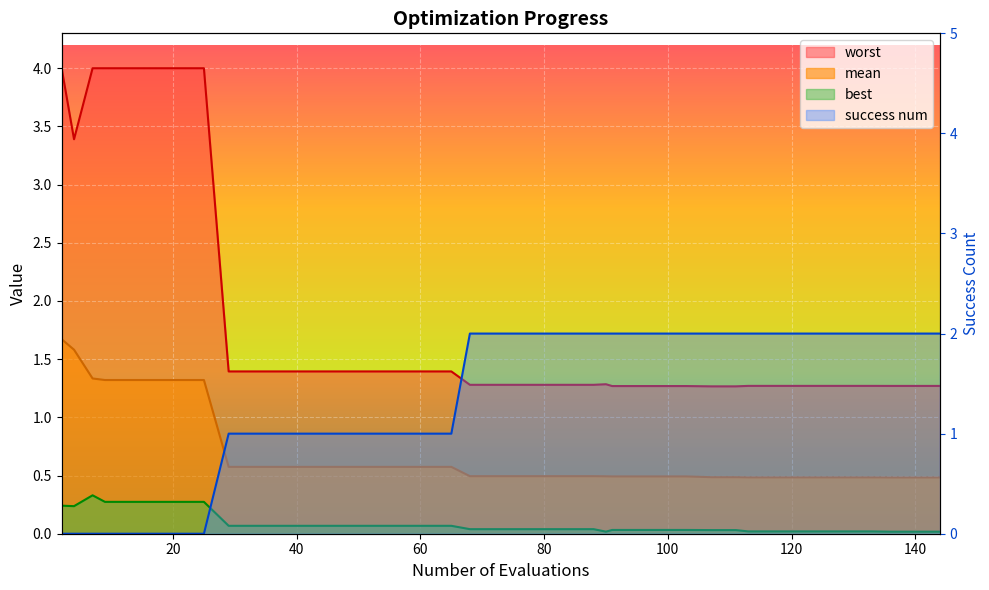

What is the total value across all series at 88?

3.8